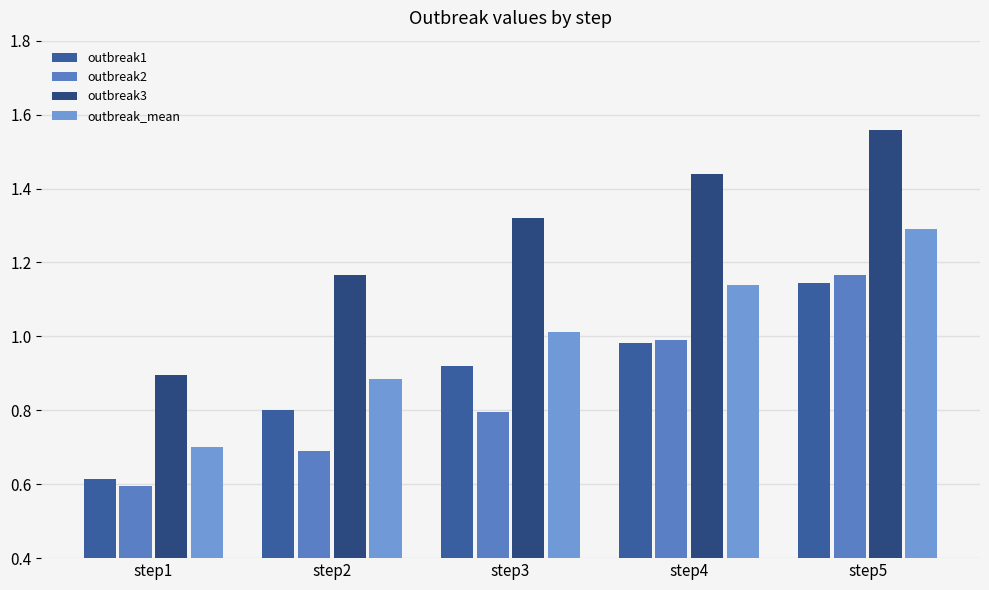

True or false: outbreak2 has a value of 0.1 at step1.

False